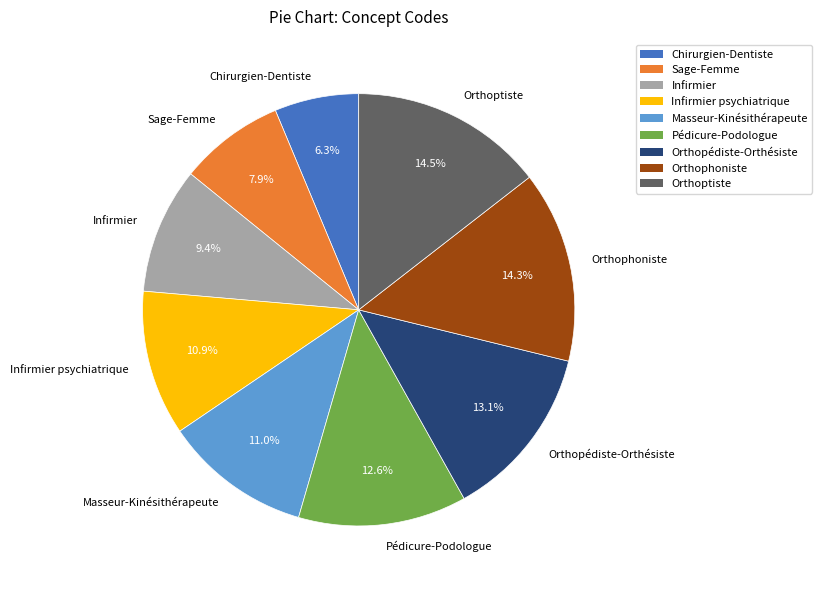

Does any single category account for the majority?

No